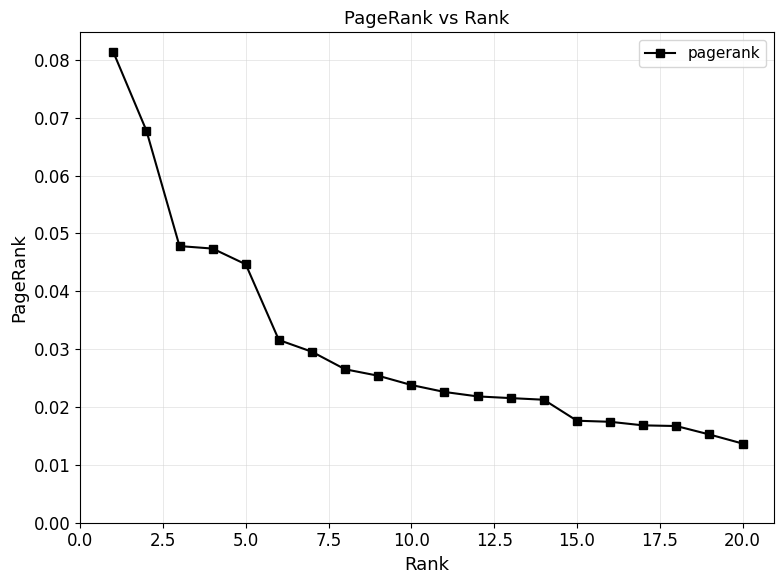

How many values are between 0 and 1?

20